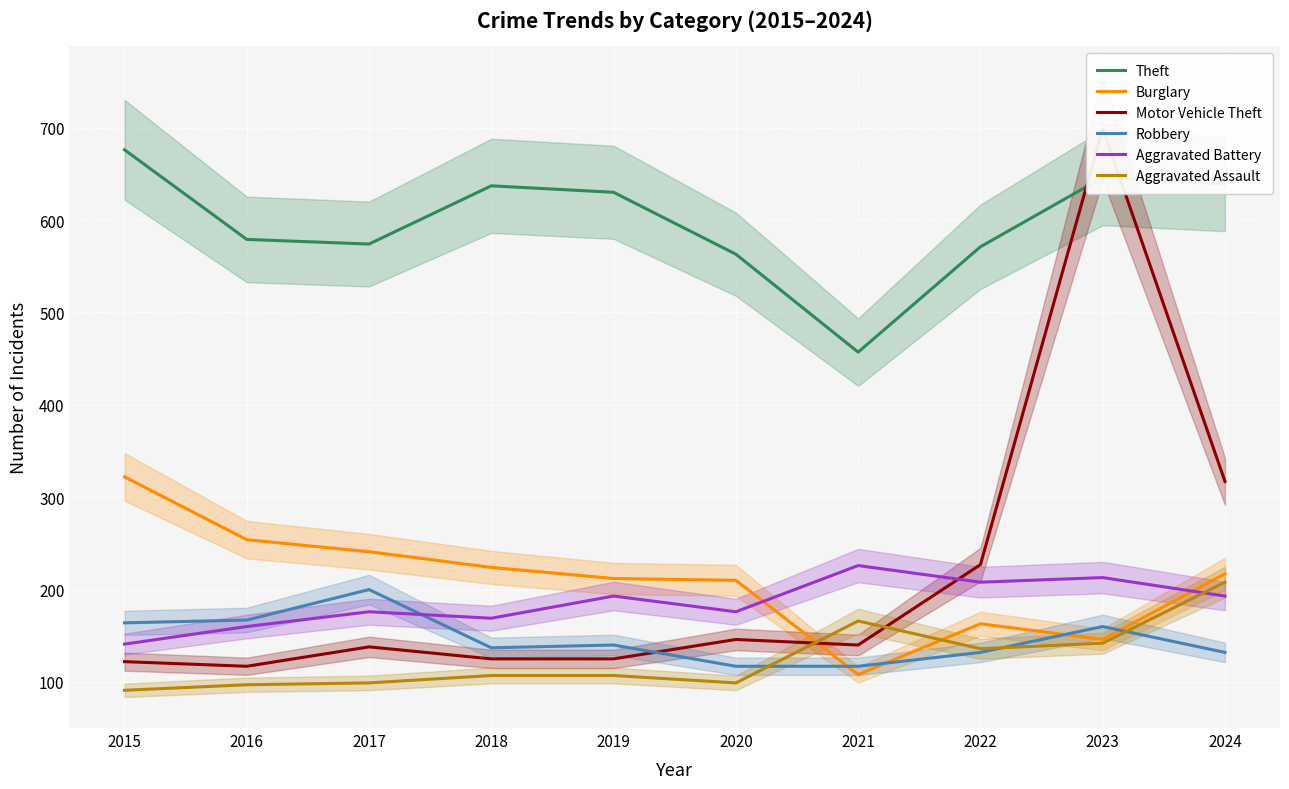

What value does the Robbery series have at 2018, to the nearest 5?

135